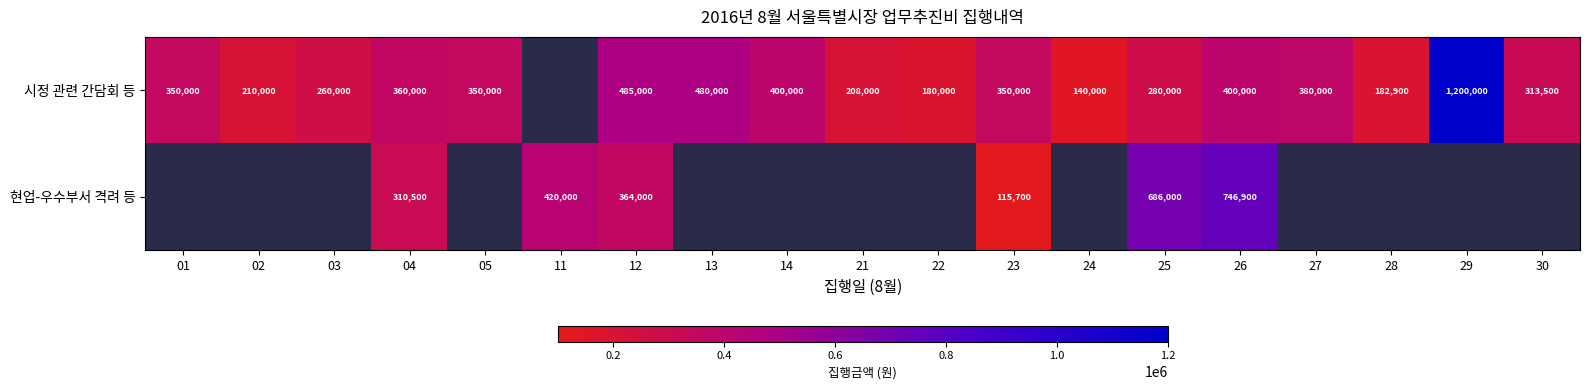

True or false: 시정 관련 간담회 등 has a value of 485000 at 12.

True